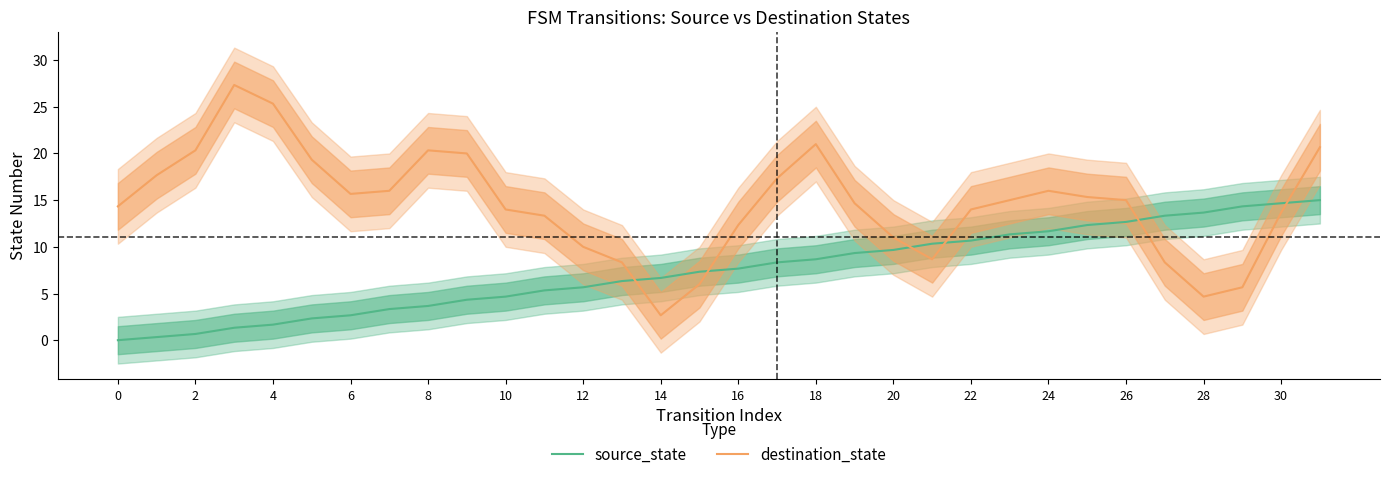

Read the destination_state value at 17.

17.3